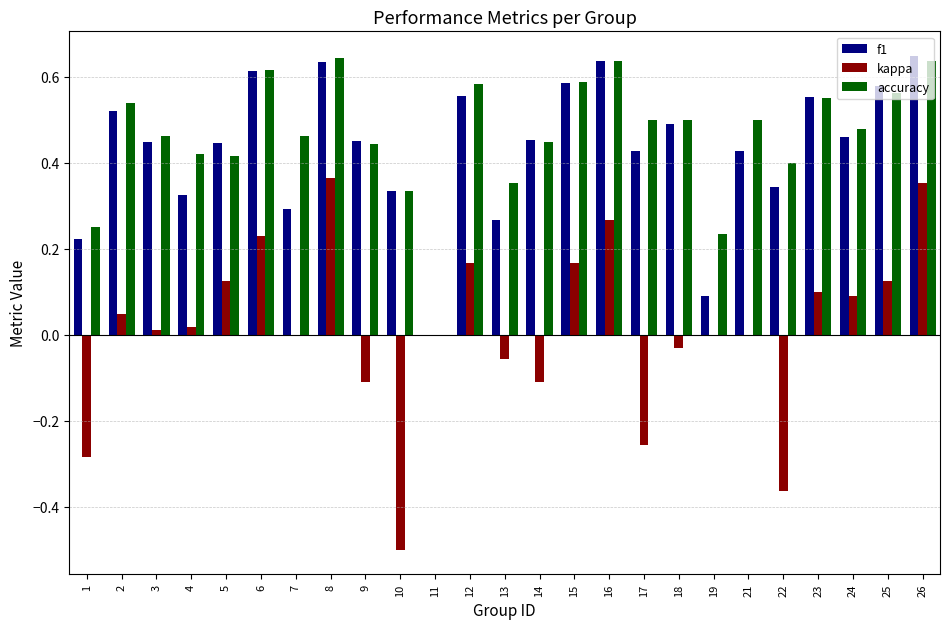

Is the value of f1 at 25 greater than the value of kappa at 21?

Yes